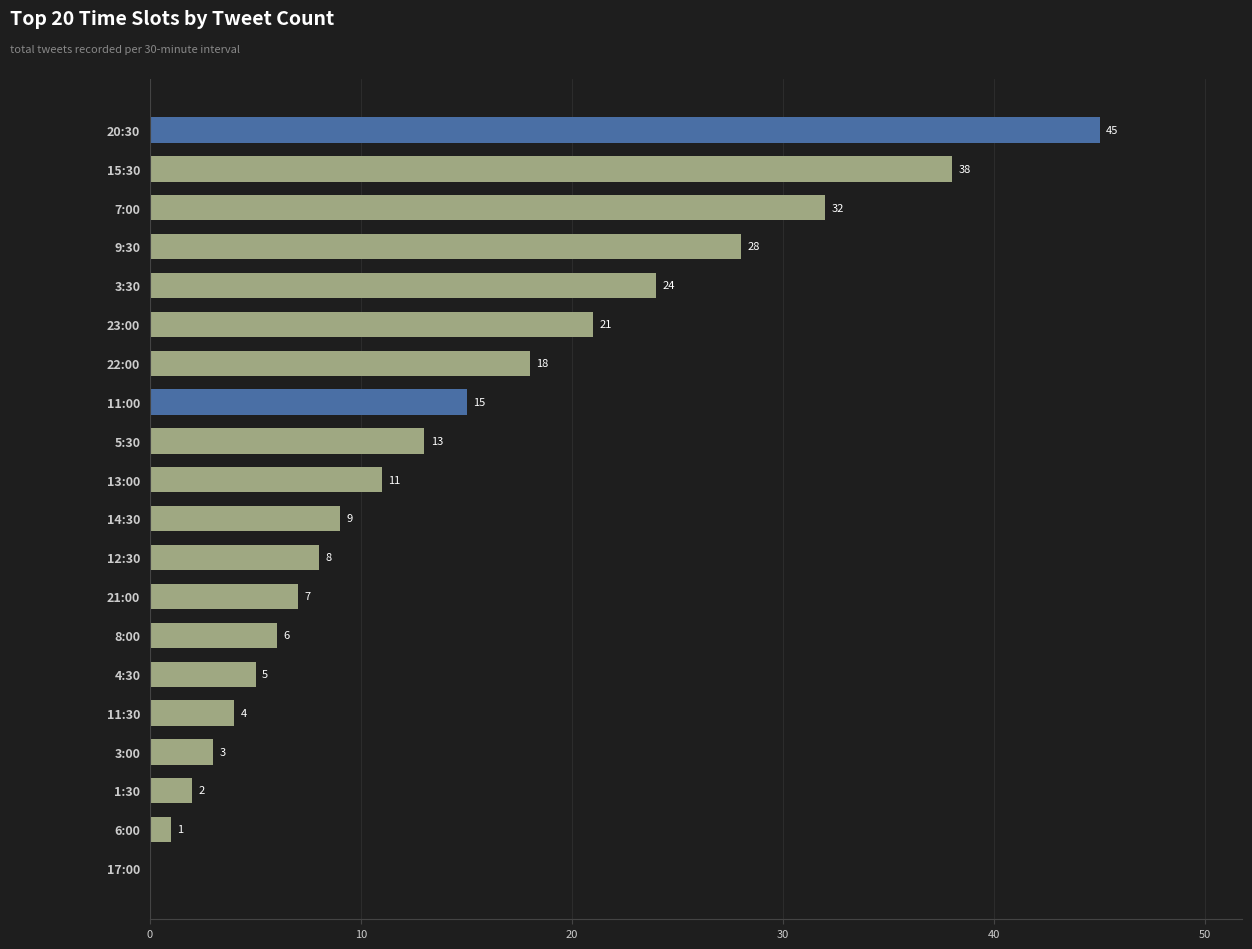

Reading top to bottom, extract all data points from this chart.

20:30=45	15:30=38	7:00=32	9:30=28	3:30=24	23:00=21	22:00=18	11:00=15	5:30=13	13:00=11	14:30=9	12:30=8	21:00=7	8:00=6	4:30=5	11:30=4	3:00=3	1:30=2	6:00=1	17:00=0